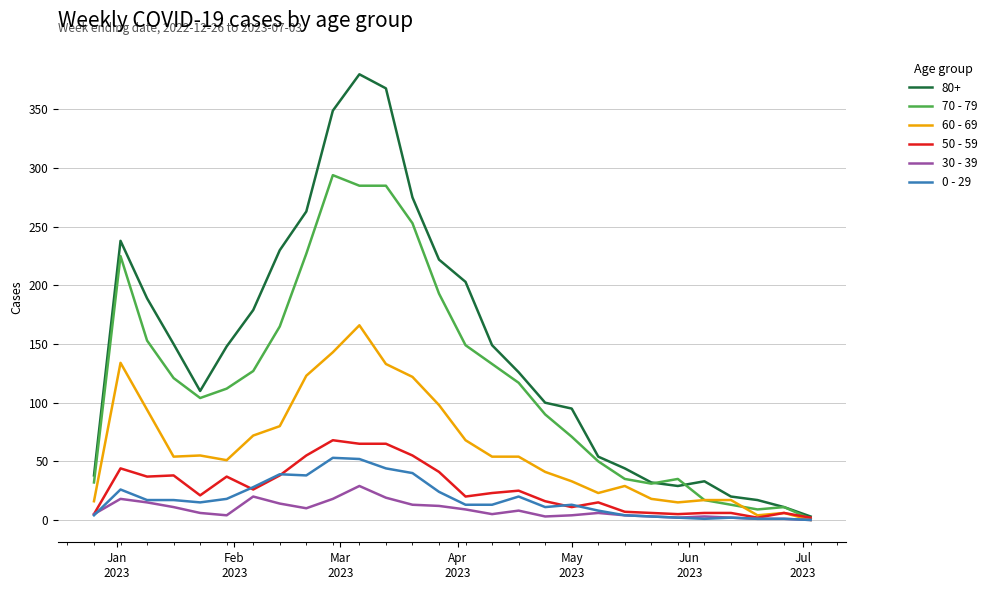

Which series has the widest spread of values?

80+